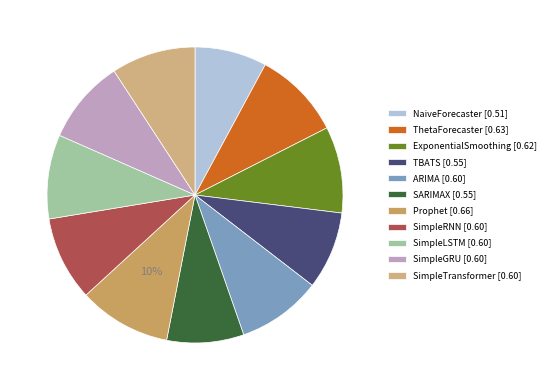

Is Prophet the majority of the pie?

No